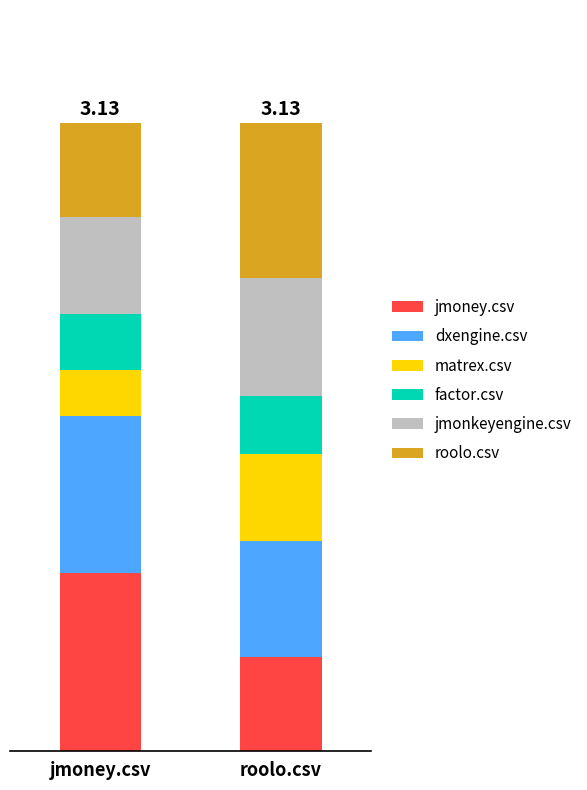

Does the chart contain any negative values?

No